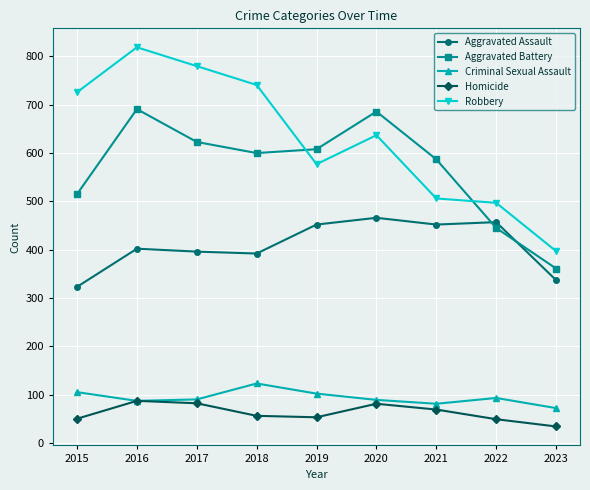

At 2018, list the series in order from smallest to largest.

Homicide, Criminal Sexual Assault, Aggravated Assault, Aggravated Battery, Robbery